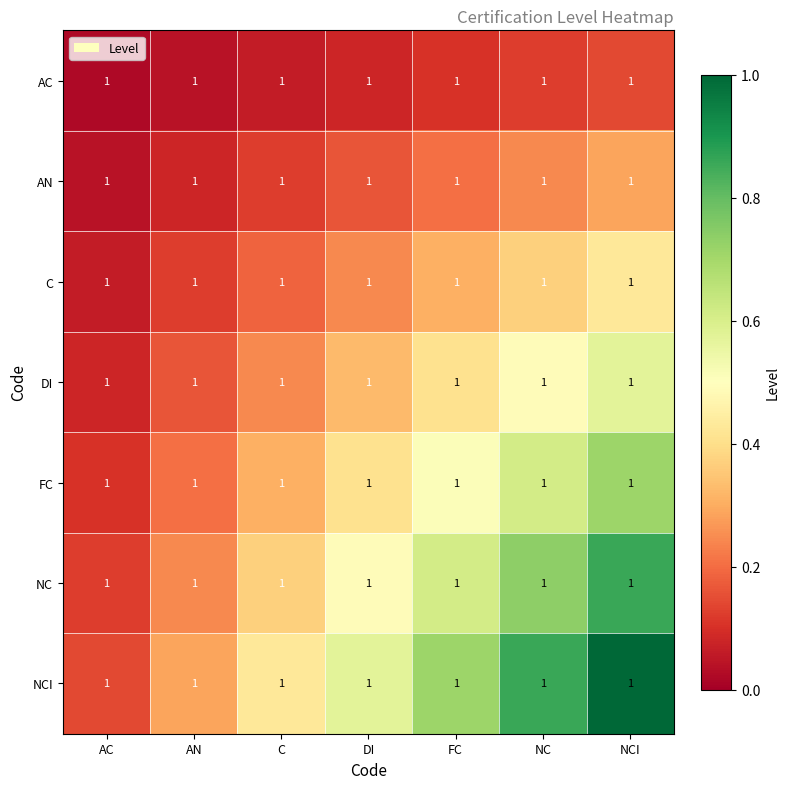

Which series has the largest range (max minus min)?

NCI